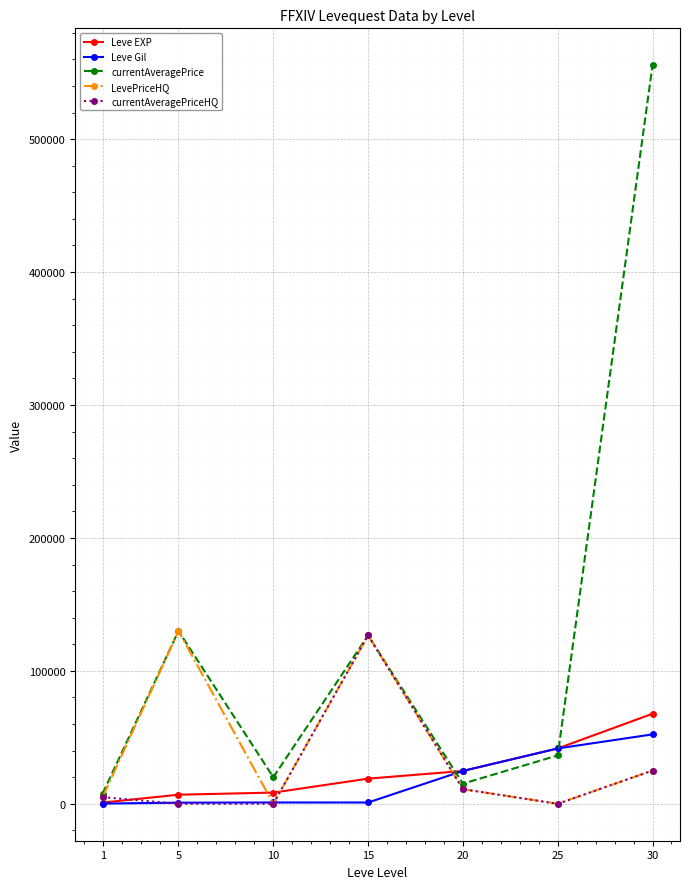

What is the value of the Leve Gil point at the 6th from the left?

41630.0